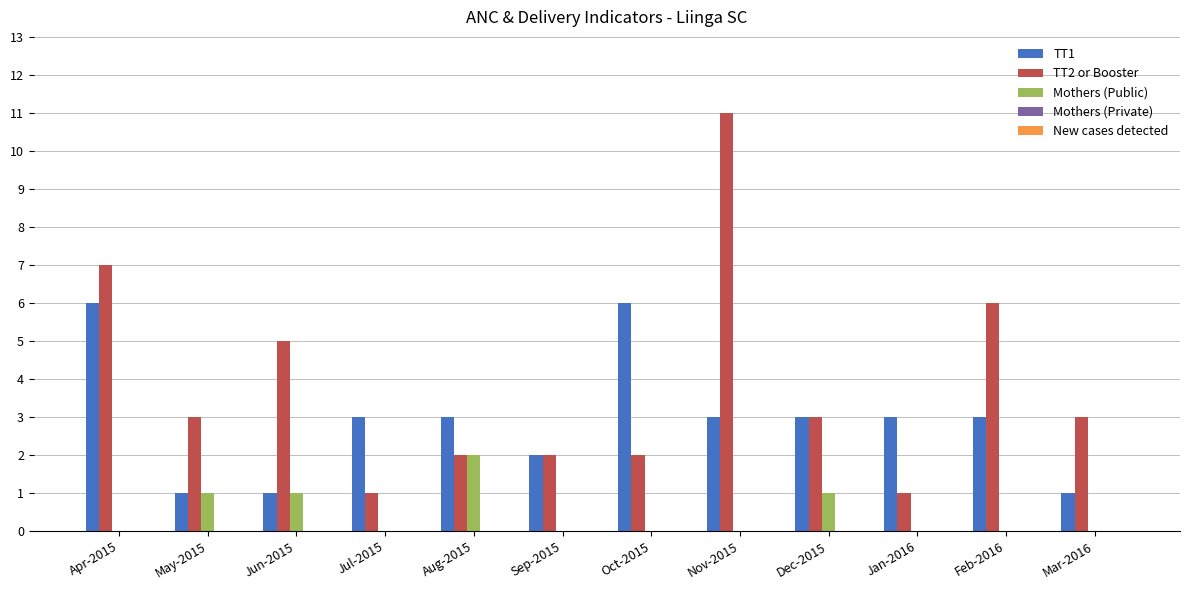

Which category has the highest value across all series?

Nov-2015